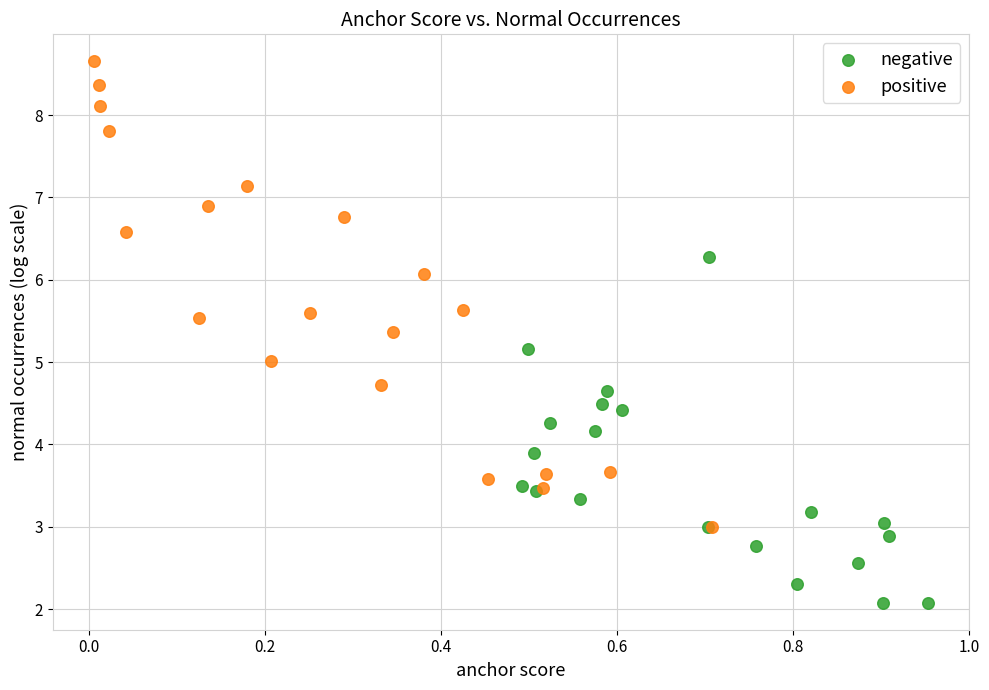

Which series has the largest Y range (max minus min)?

positive